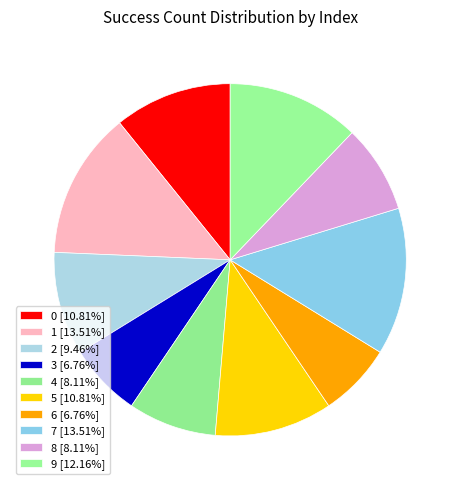

Is it true that 9 is 12% of the pie?

True